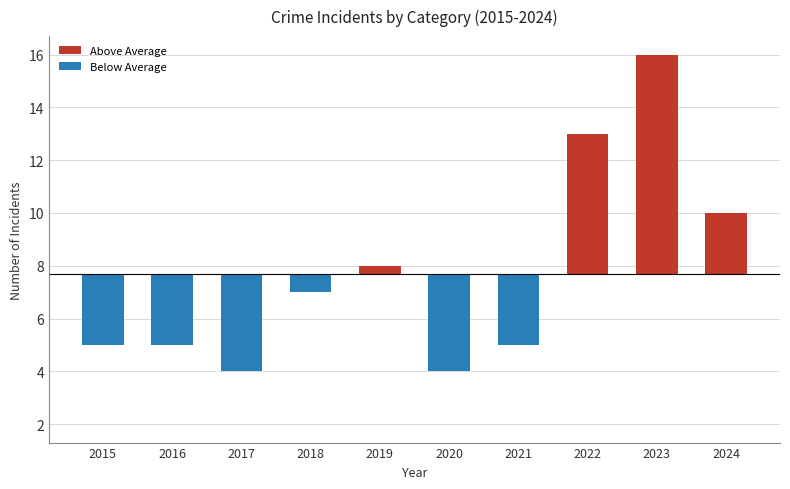

At which category is the sum across all series the highest?

2023